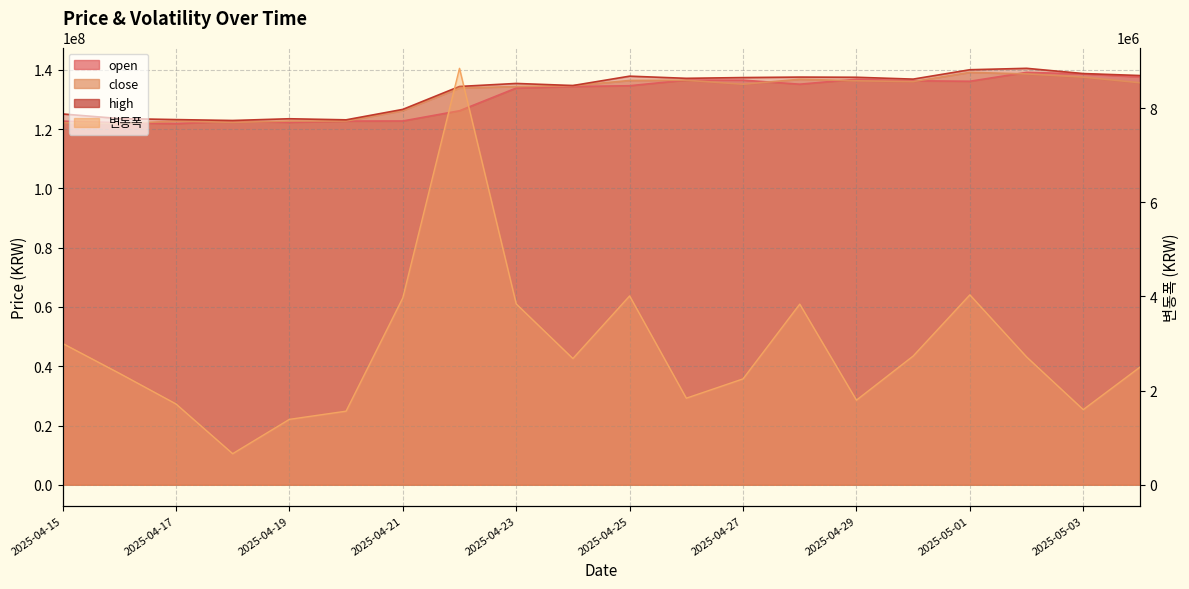

True or false: 변동폭 and close cross at least once.

False